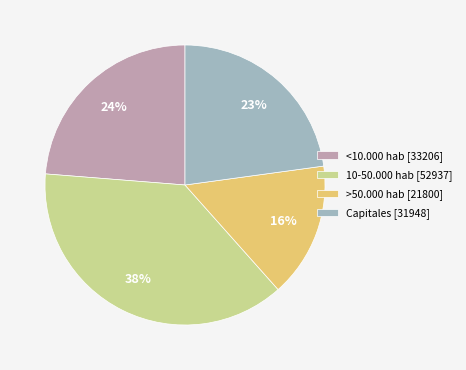

Do Capitales and <10.000 hab together represent more than half of the pie?

No